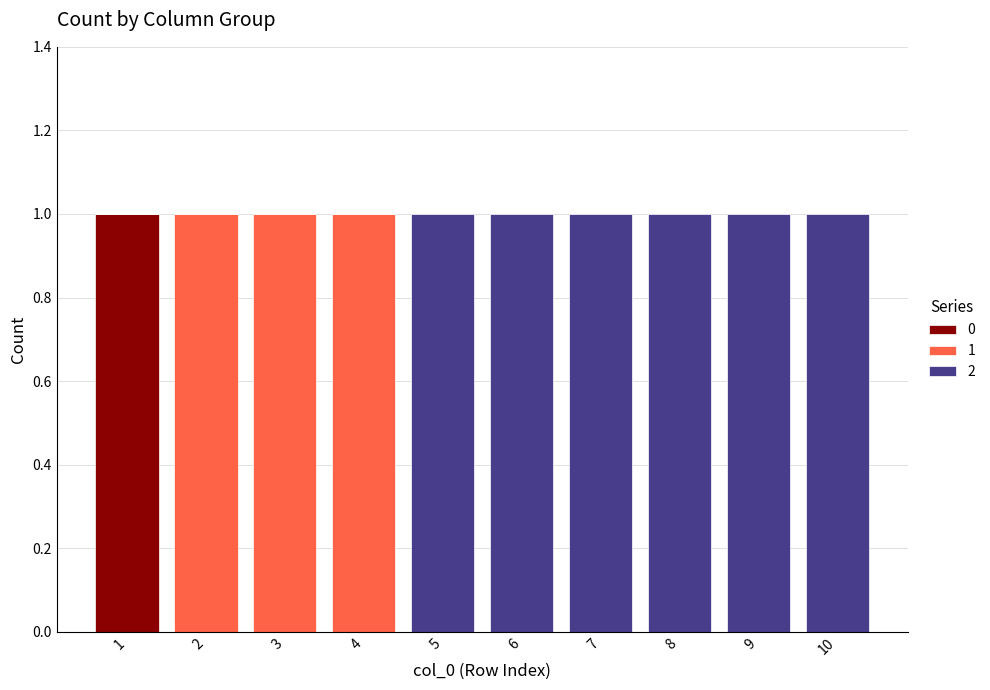

The 0 series shows 0 at 8. True or false?

True